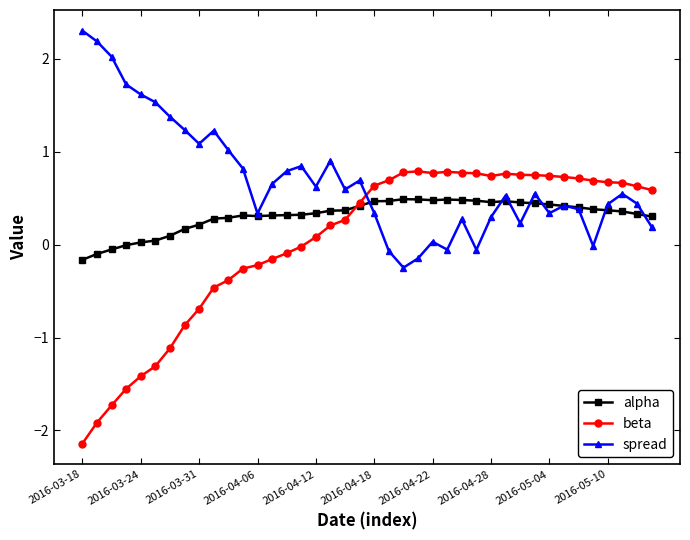

Which series ends up on top after the final intersection of beta and spread?

beta